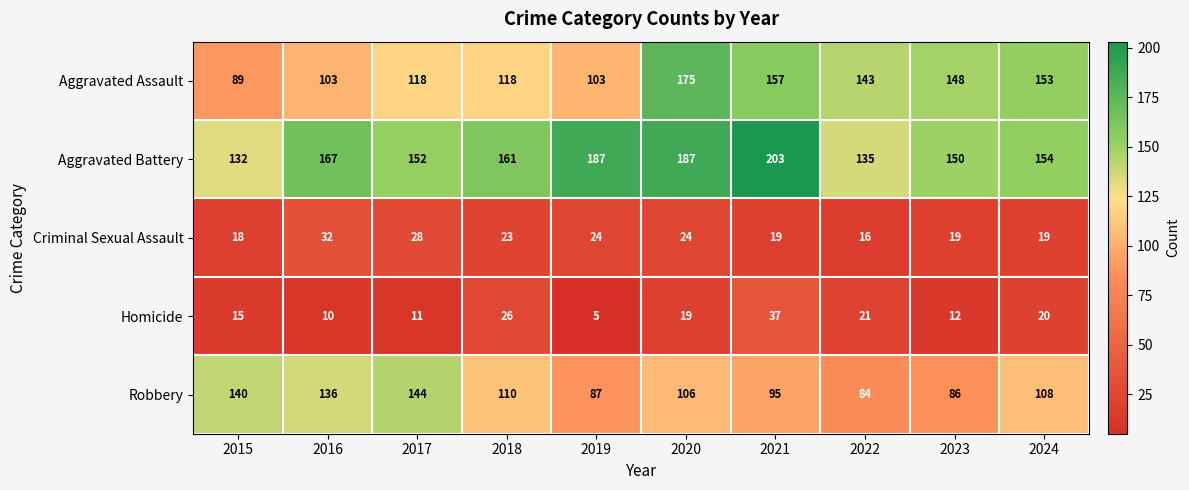

Where is Aggravated Assault nearest to the value 132?

2022